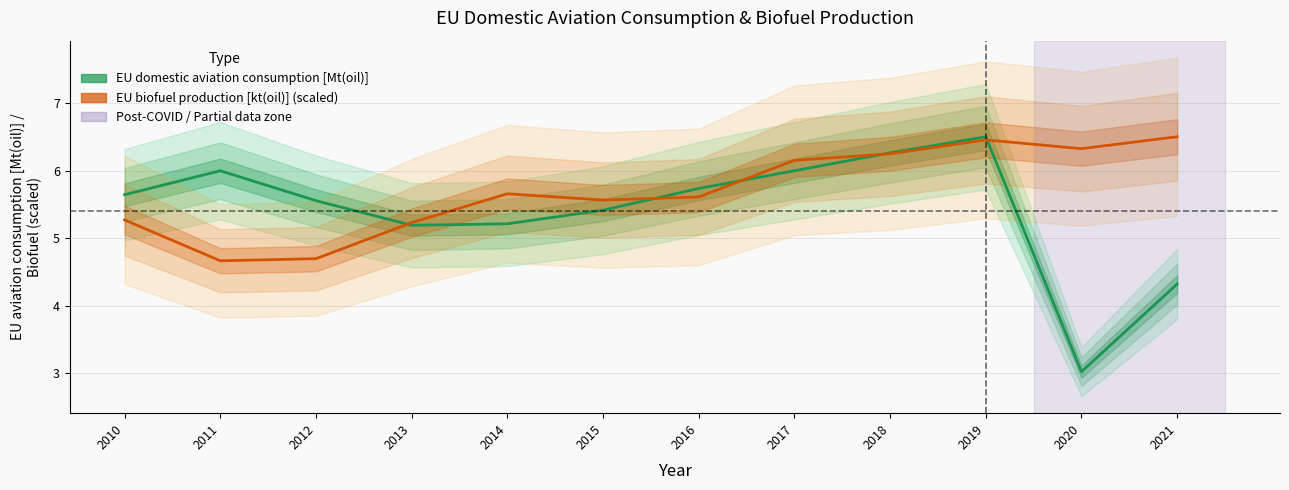

Between 2019 and 2020, which is larger?

2019